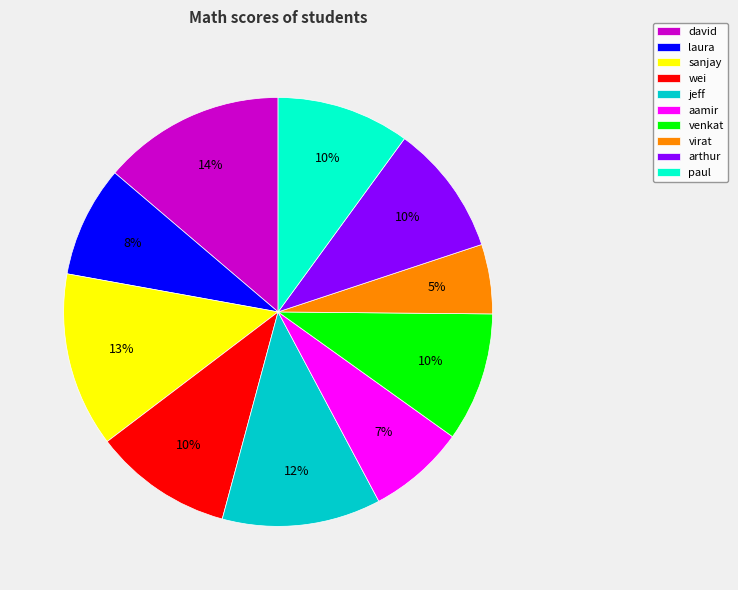

To the nearest percent, what portion does laura represent?

8%